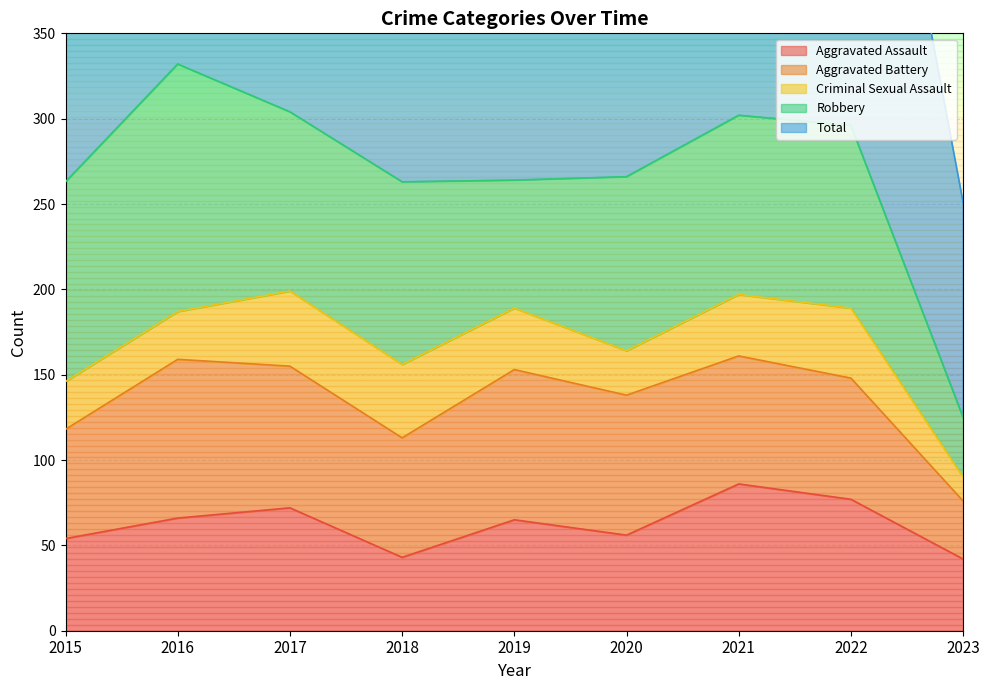

True or false: Aggravated Battery has a value of 75 at 2021.

True